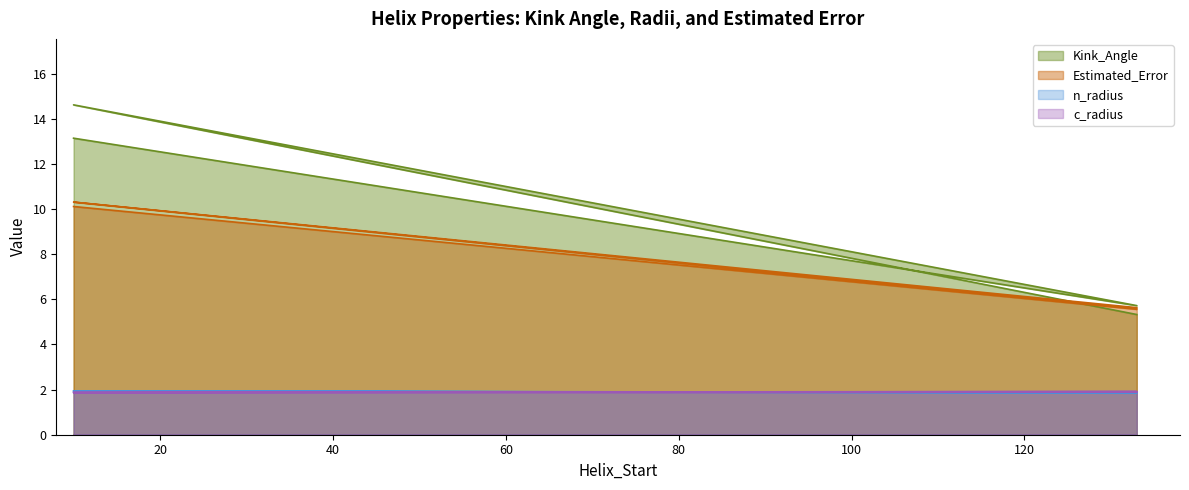

What is the highest value of the Estimated_Error series?

10.3